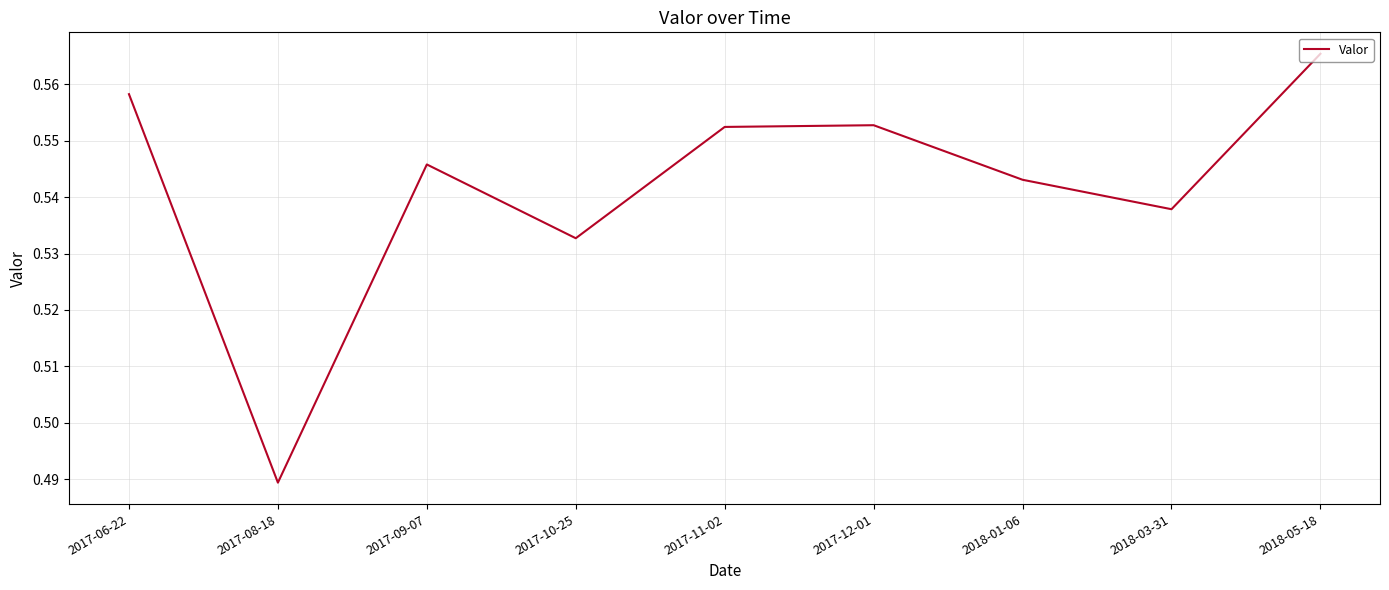

Count the number of categories in the chart.

9